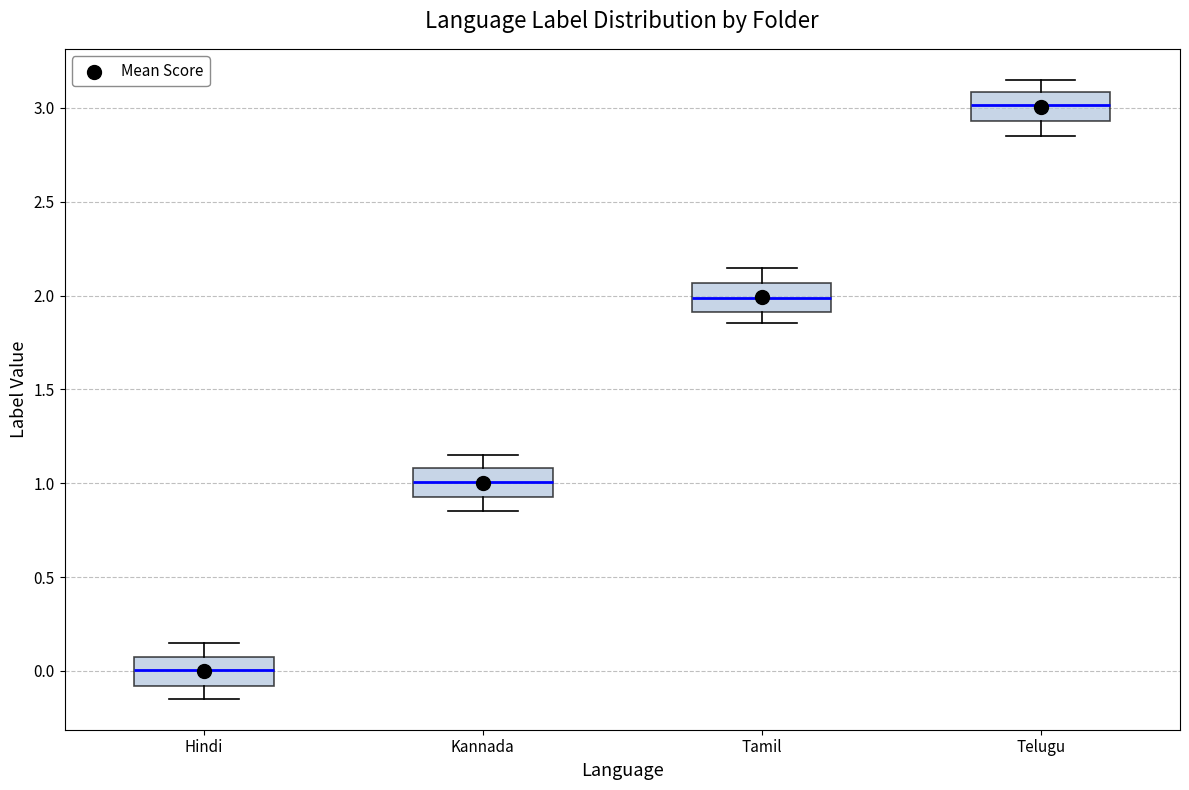

Reading left to right, transcribe this box plot: for each box, give where its median line is, the range the box spans, and where its two whiskers end, as read against the y-axis. The values are not printed on the chart, so give them approximately, as read against the axis.

Hindi: median 0.00, box -0.10 to 0.10, whiskers -0.15 to 0.15
Kannada: median 1.00, box 0.95 to 1.10, whiskers 0.85 to 1.15
Tamil: median 2.00, box 1.90 to 2.05, whiskers 1.85 to 2.15
Telugu: median 3.00, box 2.95 to 3.10, whiskers 2.85 to 3.15